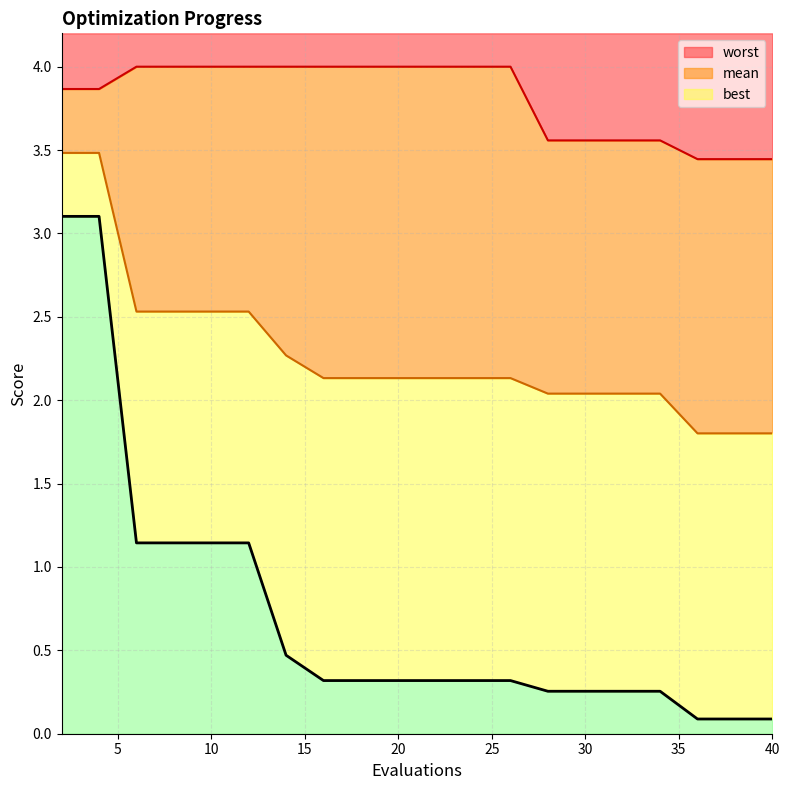

True or false: mean has a value of 2.1 at 24.

True